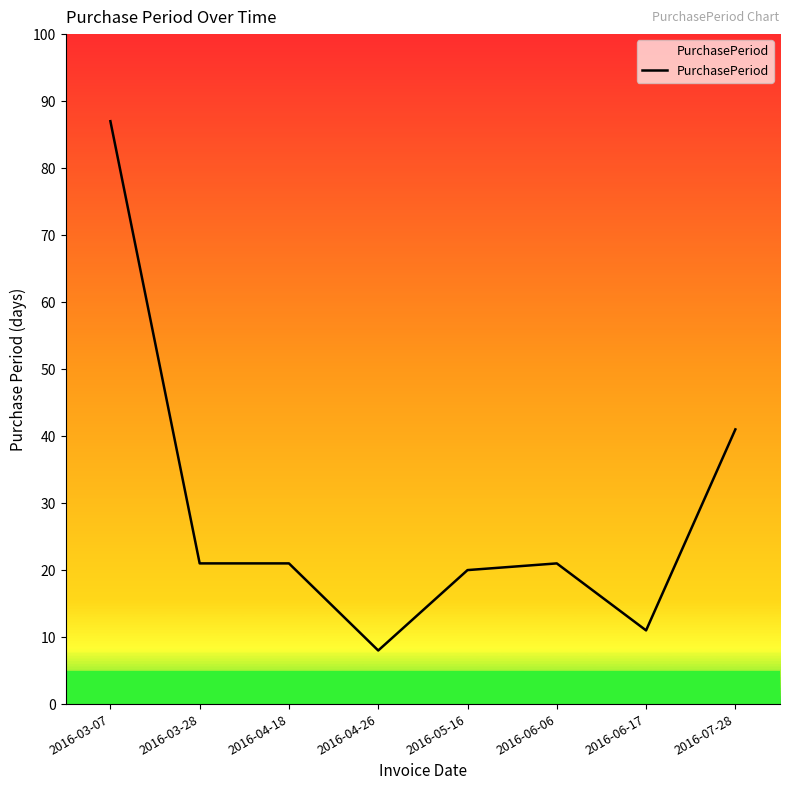

What is the maximum value shown in the chart?

87